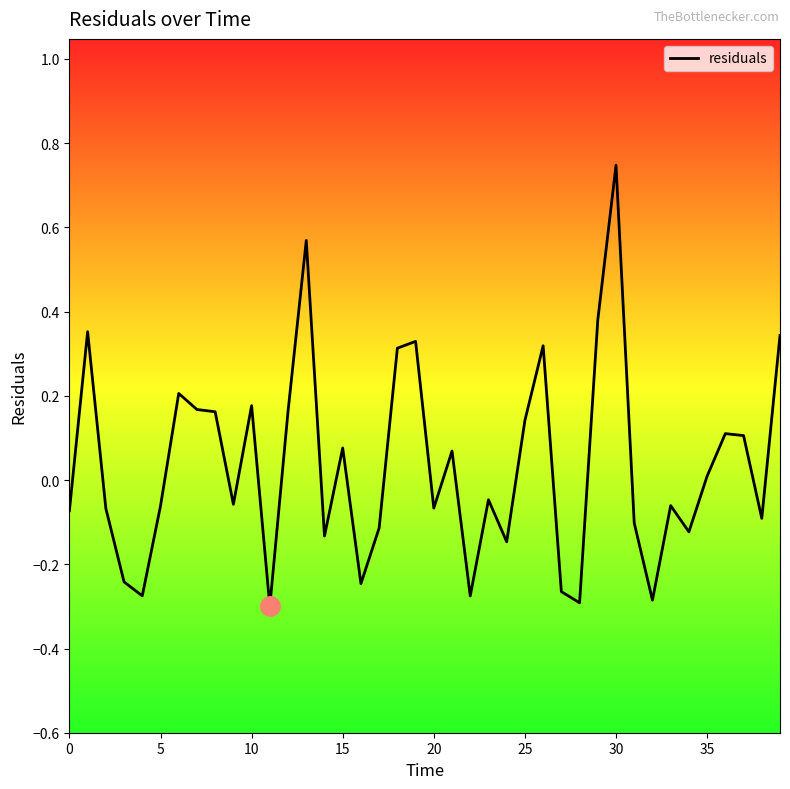

What is the difference between the maximum and minimum values?

1.0